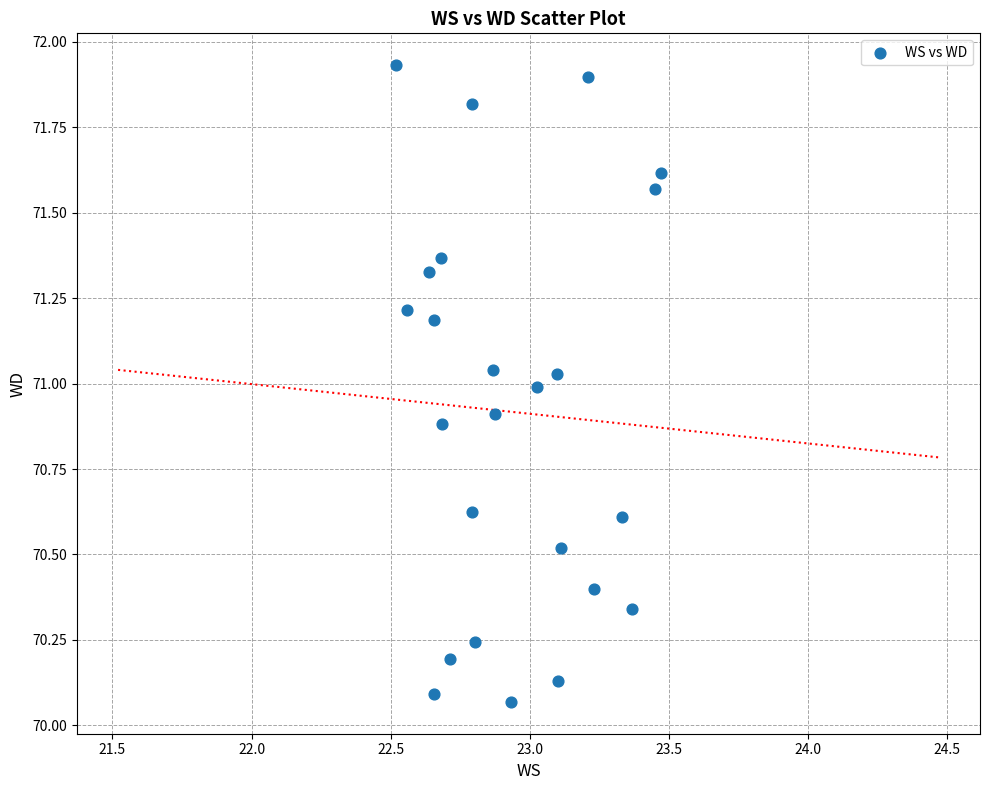

What is the range of Y values (max minus min)?

1.9